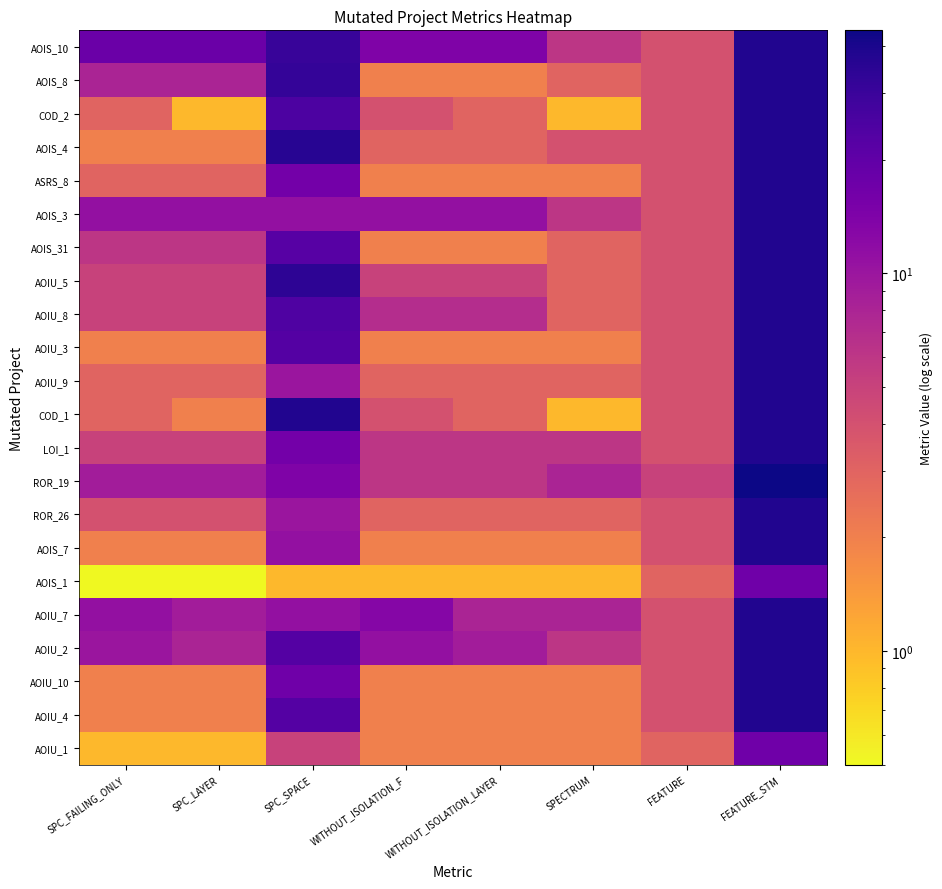

Between SPECTRUM and FEATURE, which is larger?

FEATURE